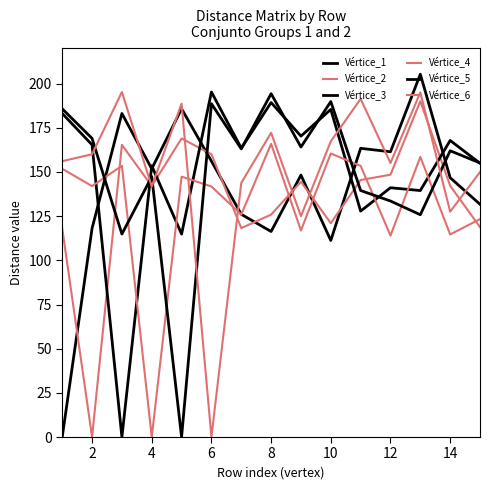

Where does the Vértice_2 series first go above 142?

4